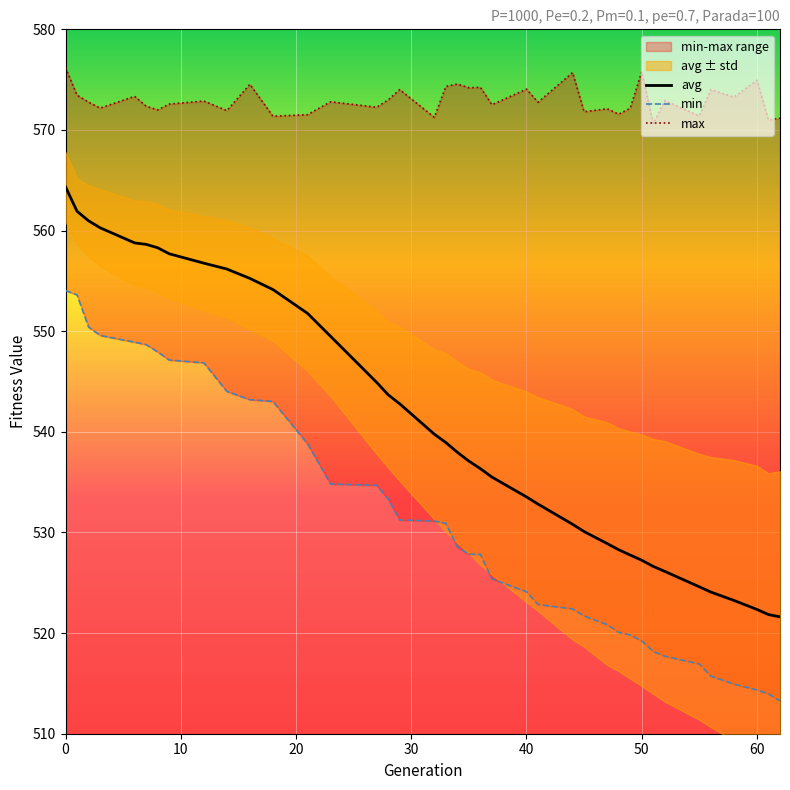

How many interior local valleys does the max series have?

15